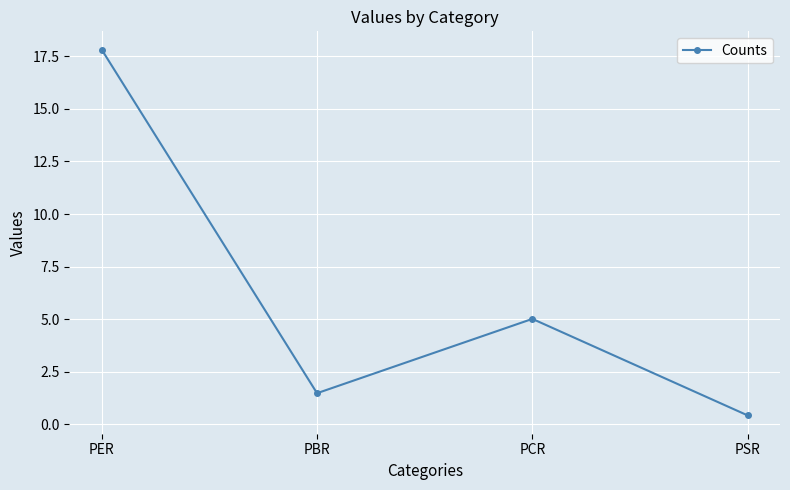

At which label does the data first exceed 5?

PER